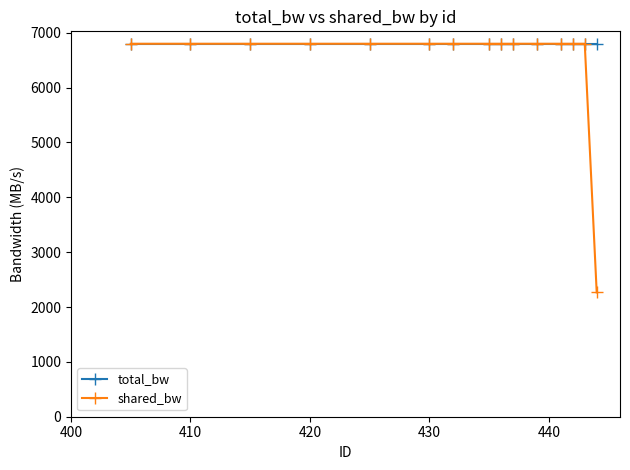

What is the minimum value for total_bw?

6800.0